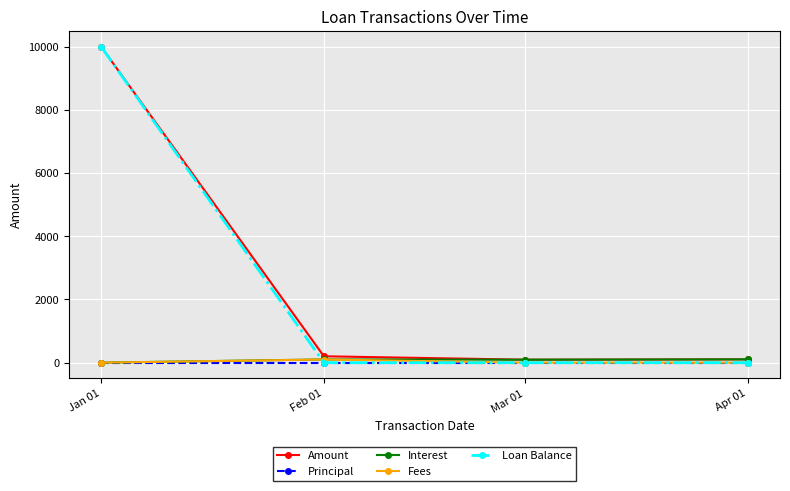

How many data points does each series have?

4